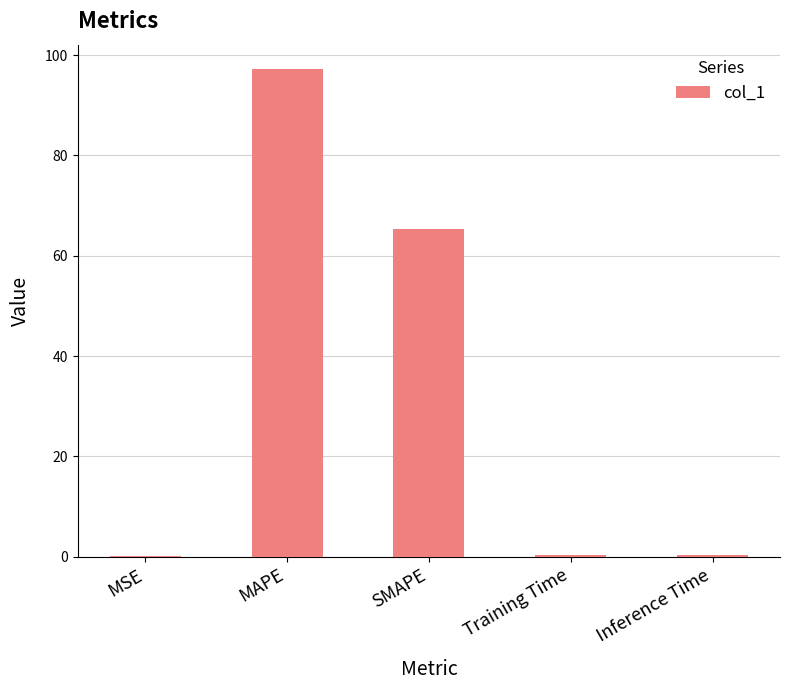

Which category has the highest value across all series?

MAPE